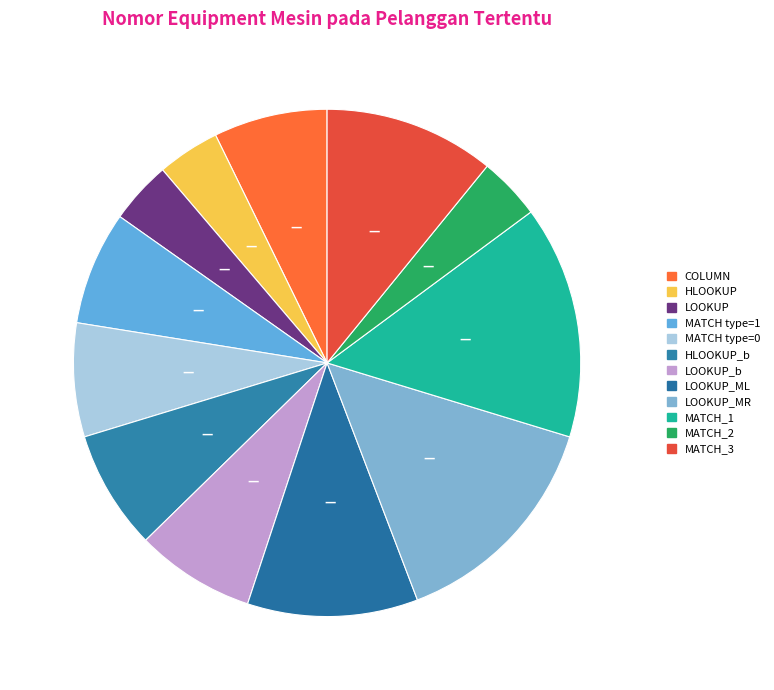

How many segments does this pie chart have?

12